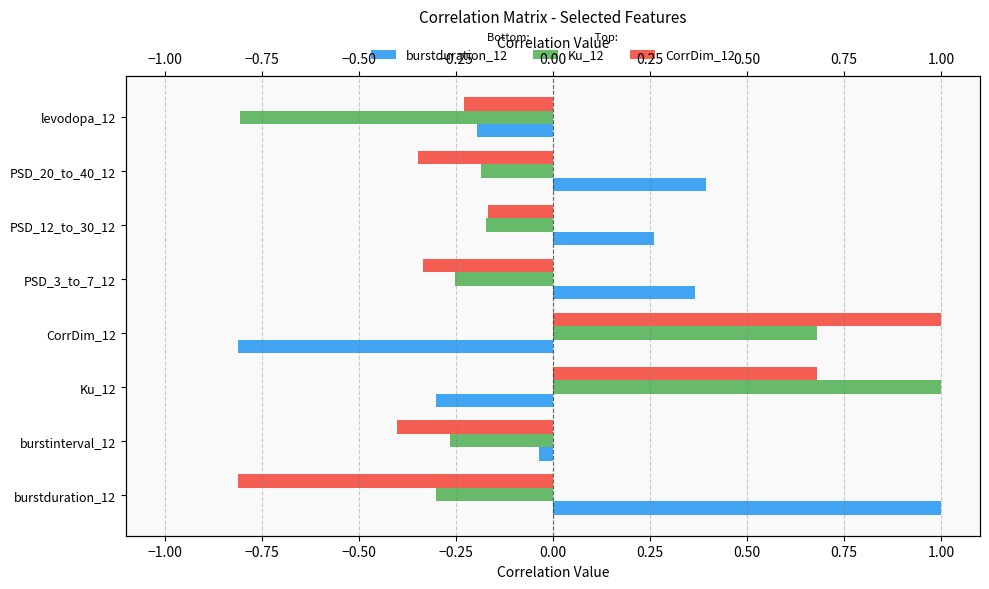

What is the sum of all CorrDim_12 values?

-0.6